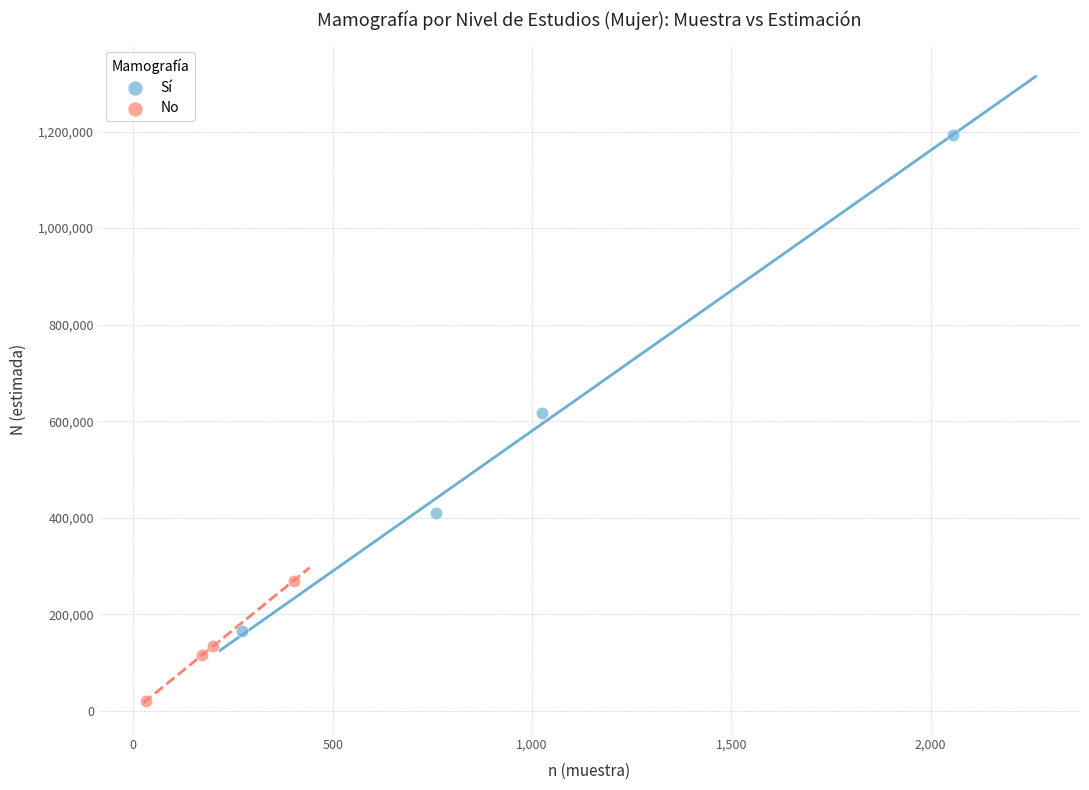

Which series contains the lowest Y value?

No